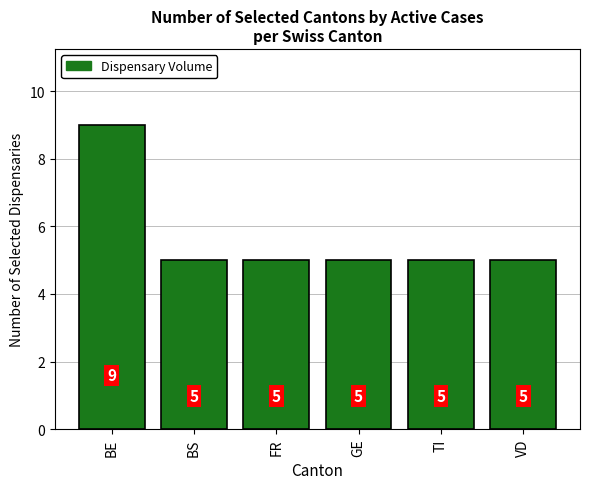

Is it true that the value at GE is 7?

False